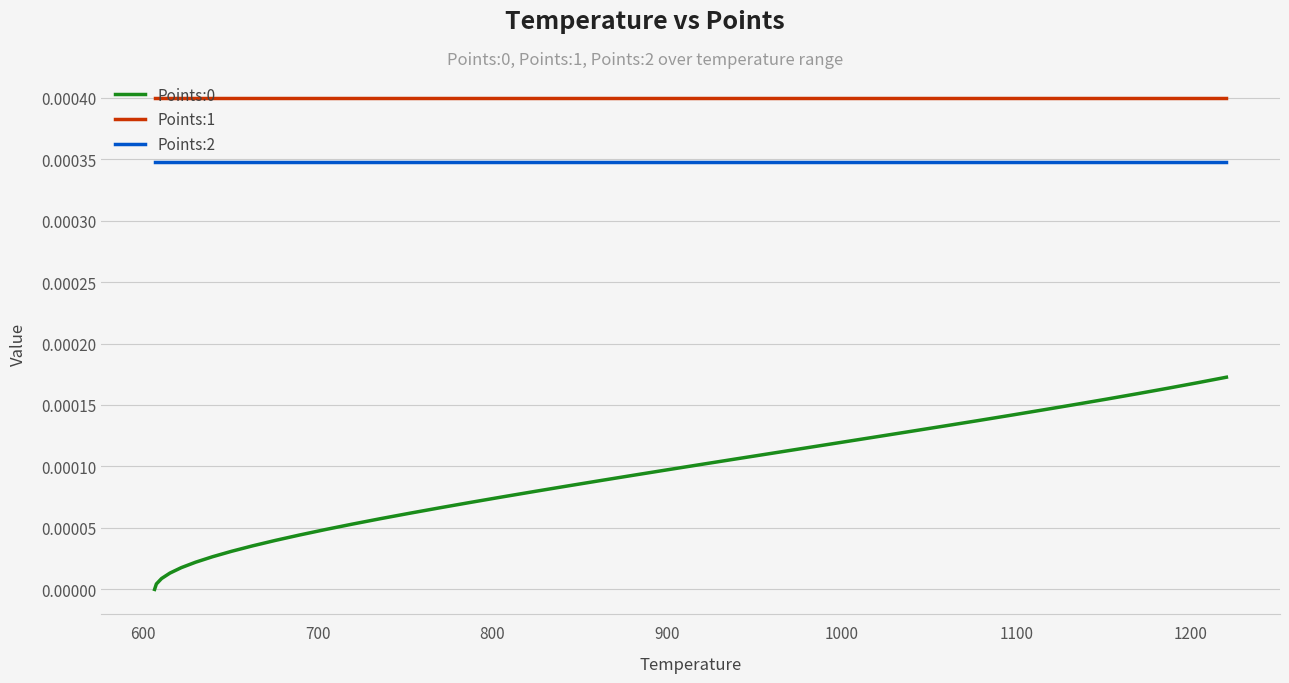

True or false: Points:1 and Points:2 intersect in this chart.

False